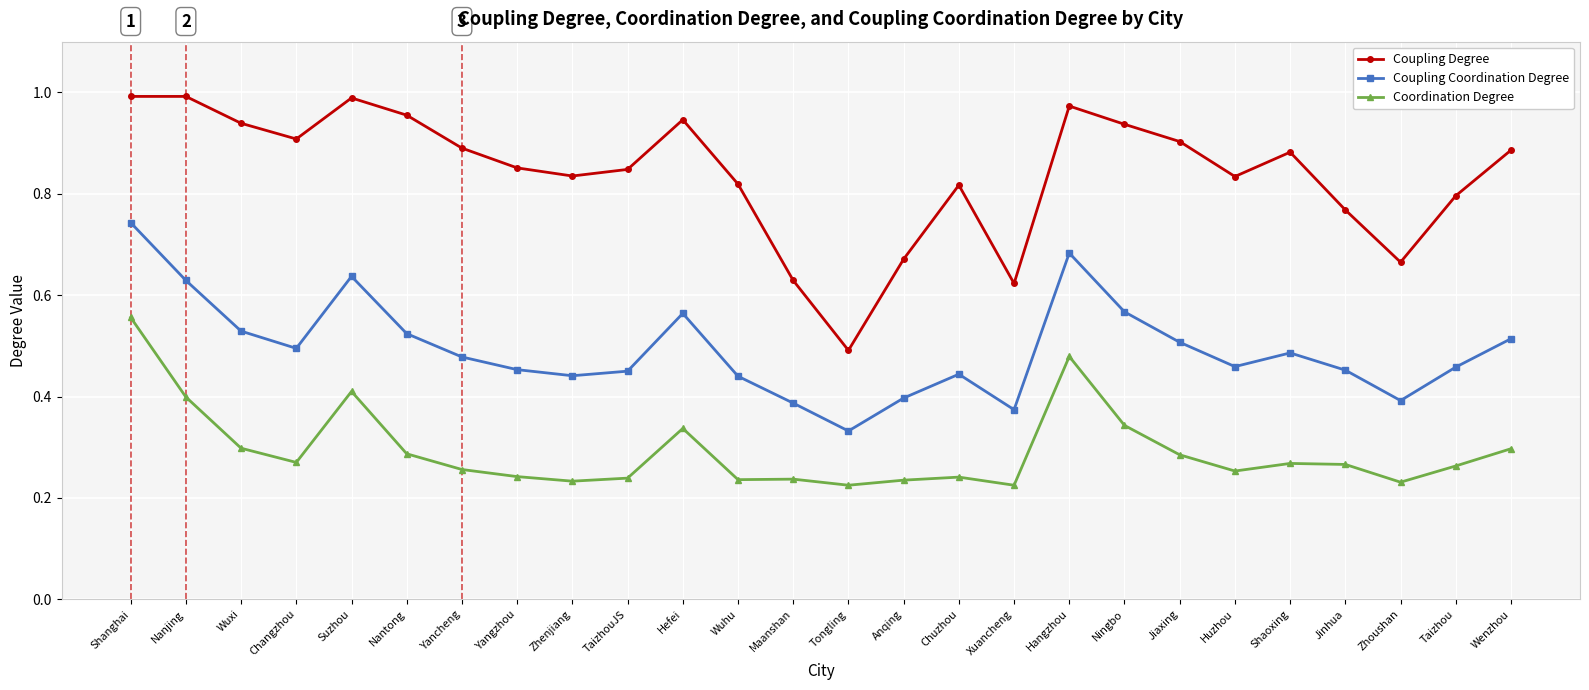

Where is the first local minimum for Coupling Coordination Degree?

Changzhou